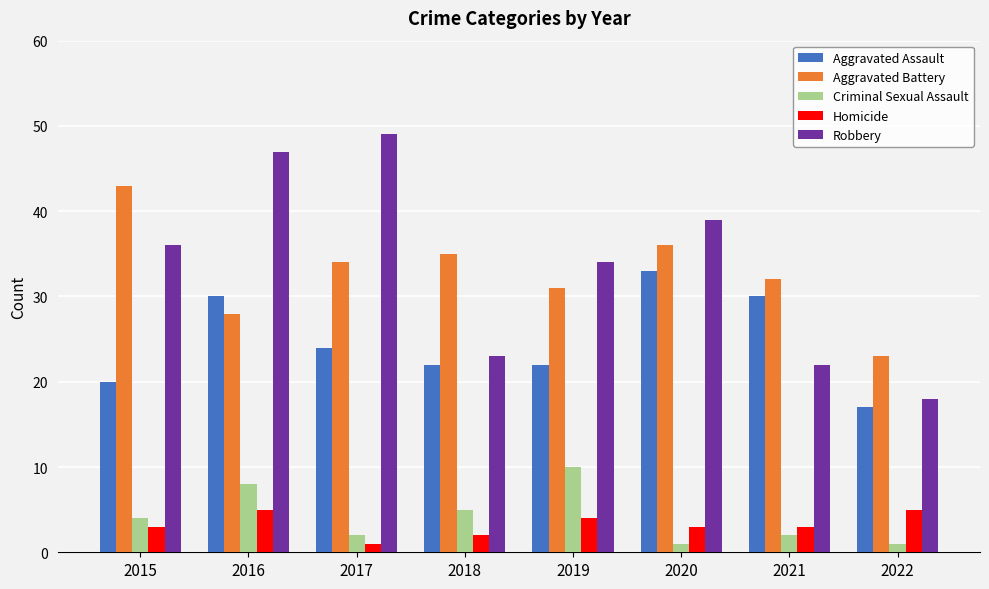

Read the Robbery value at 2019, to the nearest 10.

30